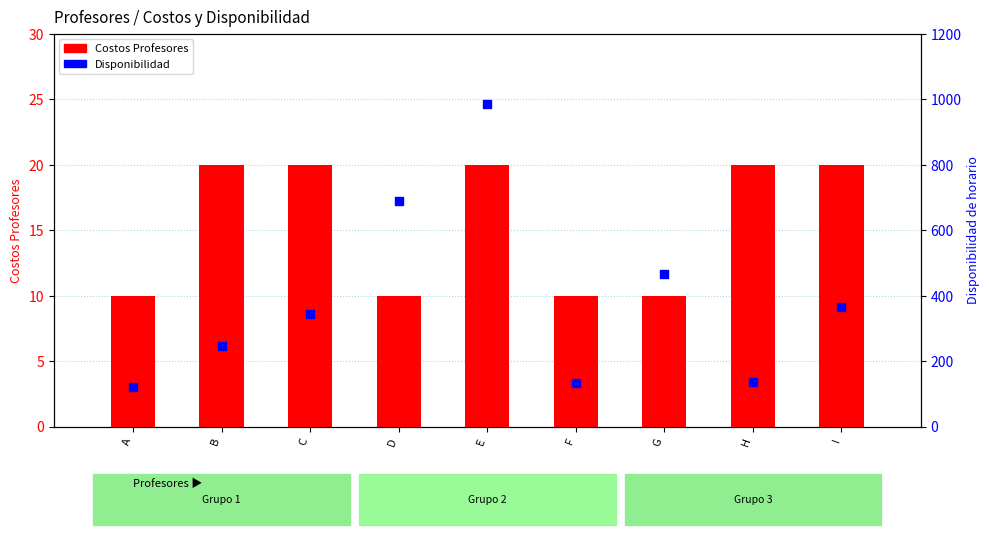

At how many categories does at least one series exceed 131?

8